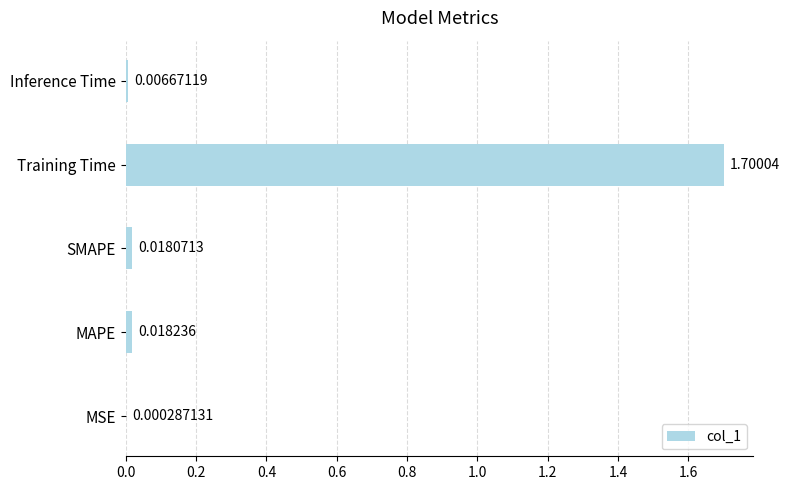

Are the bars horizontal?

Yes